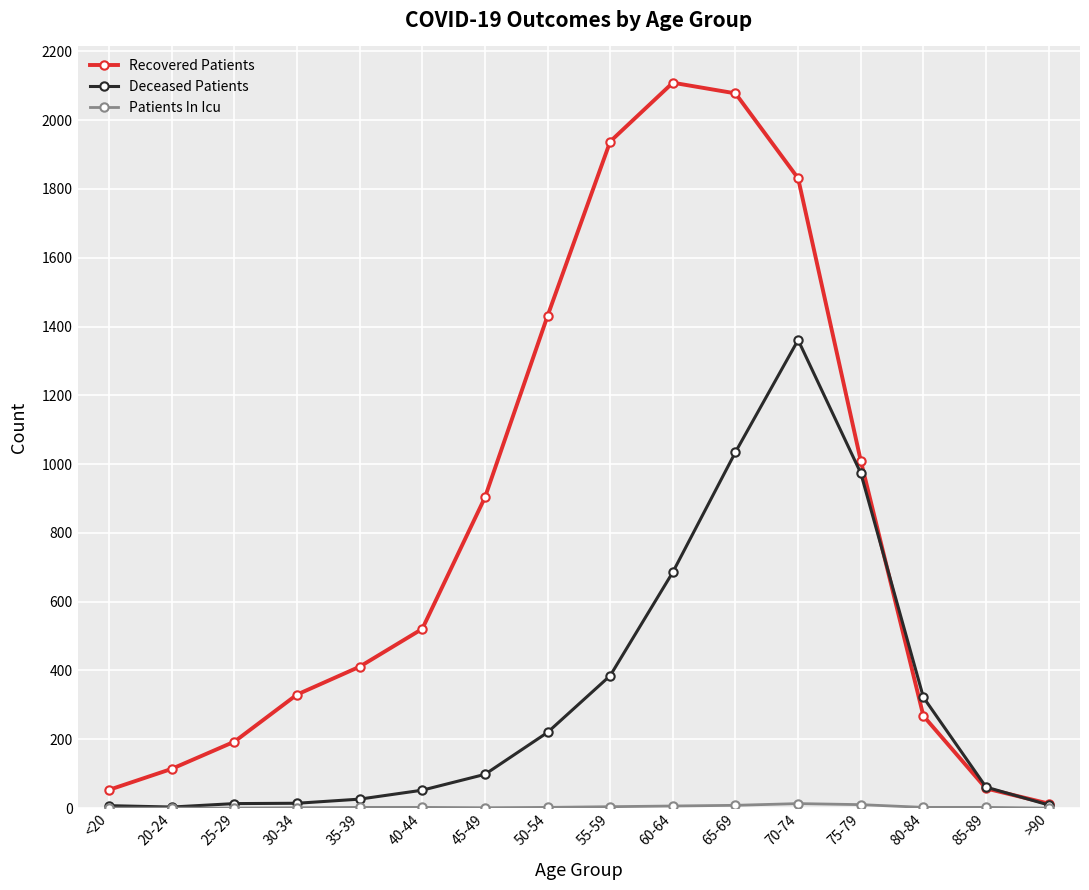

Which series has the largest total across all categories?

Recovered Patients